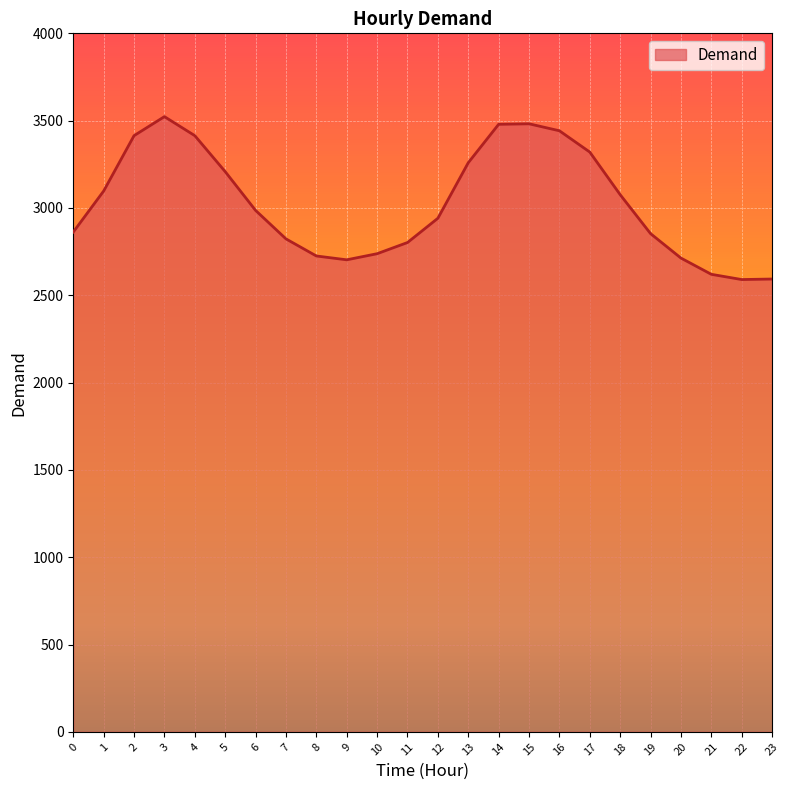

Where is the first local maximum?

3